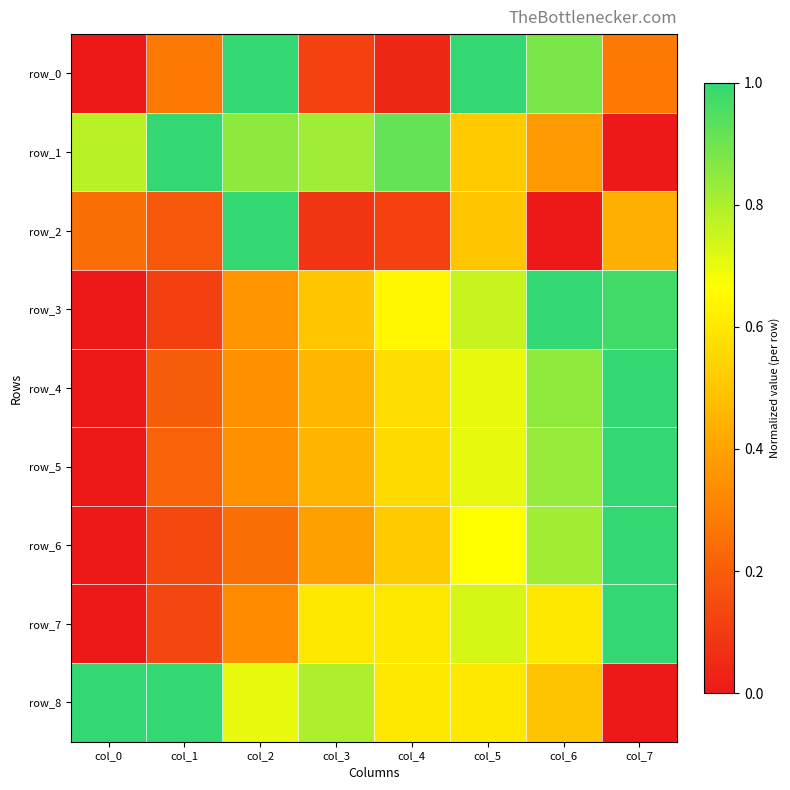

Is it true that row_3 equals 0.2 at col_2?

False